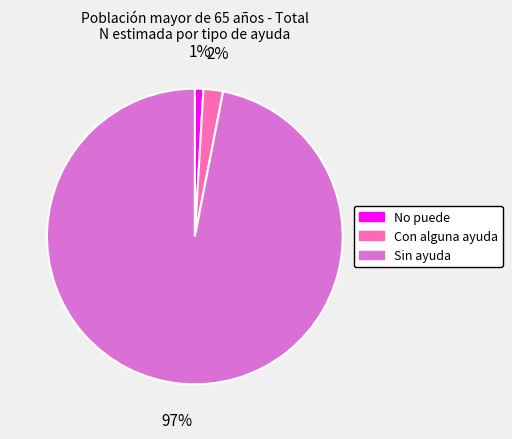

Which category has the biggest portion of the pie?

Sin ayuda